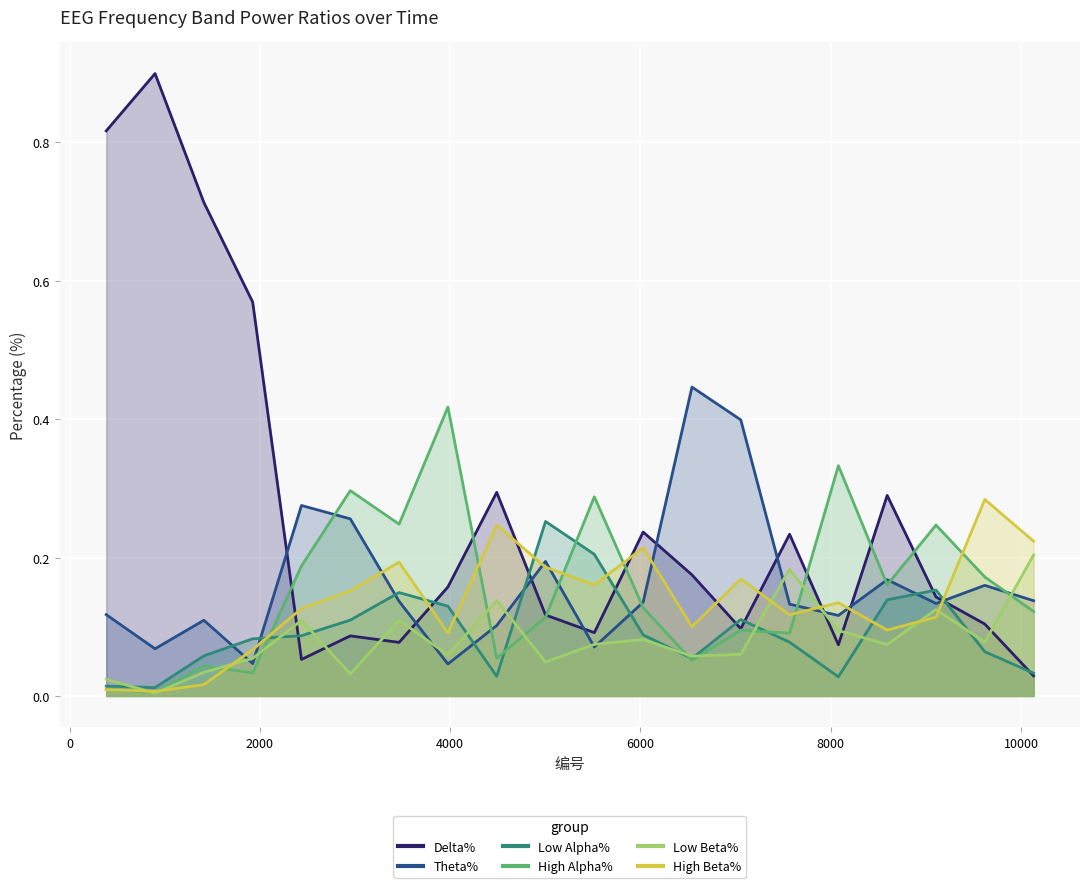

Is the value of High Beta% at 4489 greater than the value of High Alpha% at 6541?

Yes